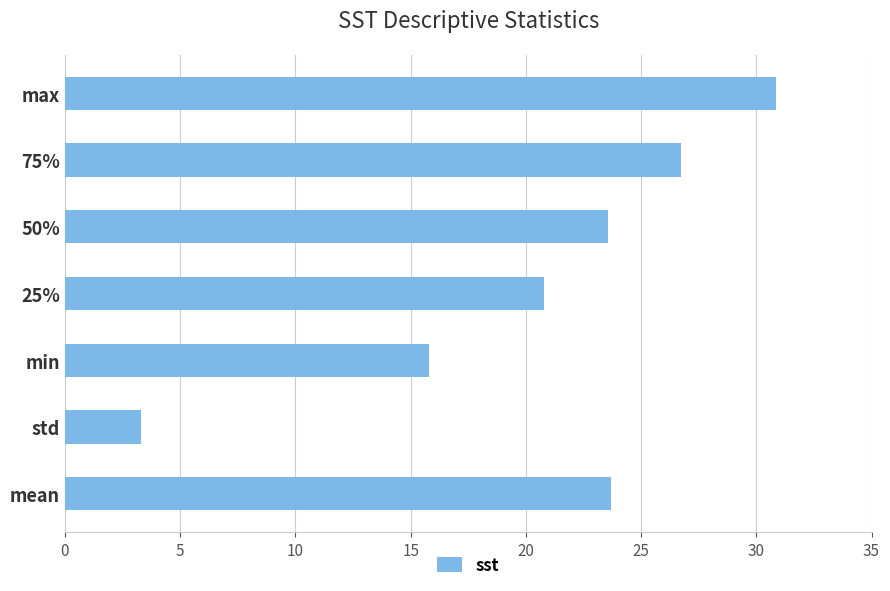

How many values exceed 23?

4